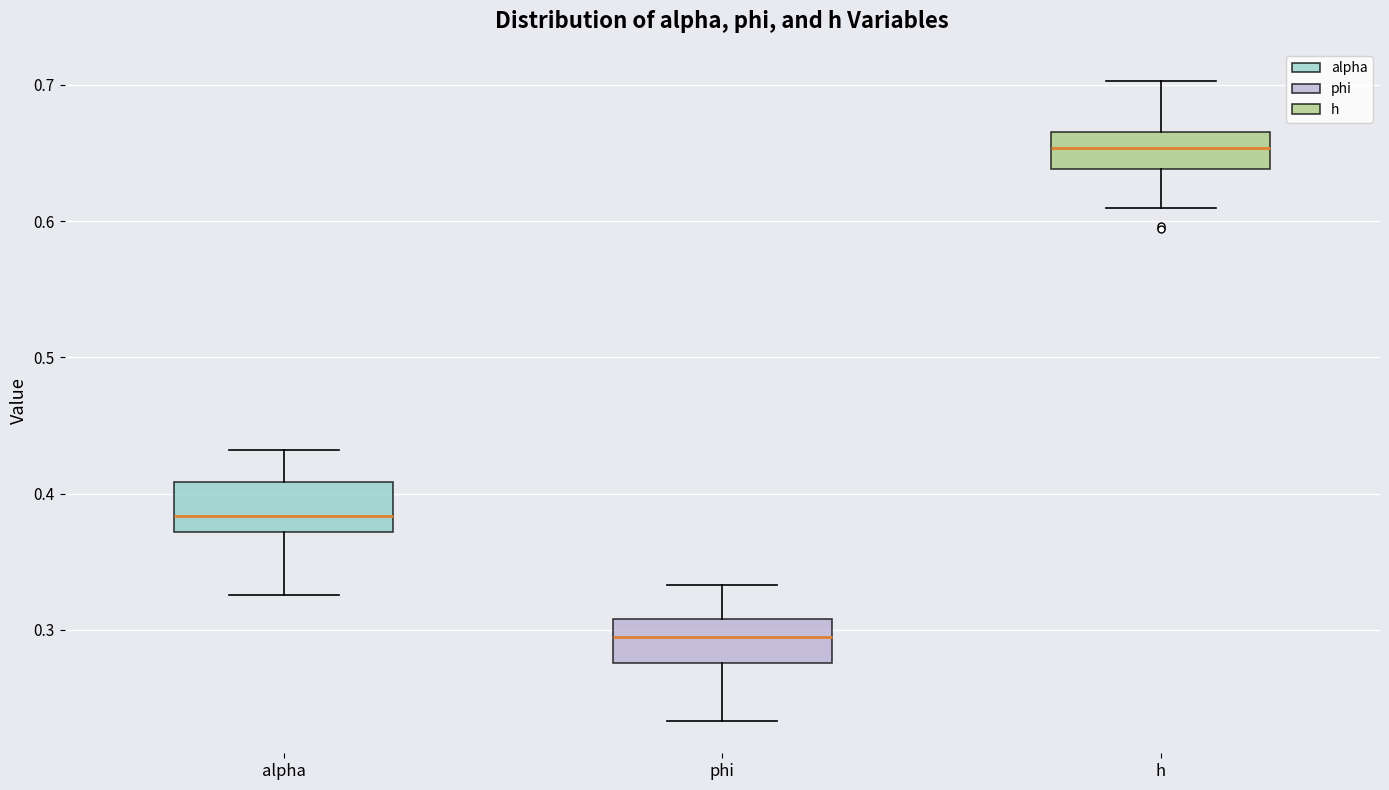

Reading left to right, read every box against the y-axis: the position of its median line, the range the box covers, and the ends of its whiskers. The values are not printed on the chart, so give them approximately, as read against the axis.

alpha: median 0.38, box 0.37 to 0.41, whiskers 0.33 to 0.43
phi: median 0.29, box 0.28 to 0.31, whiskers 0.23 to 0.33
h: median 0.65, box 0.64 to 0.67, whiskers 0.61 to 0.70